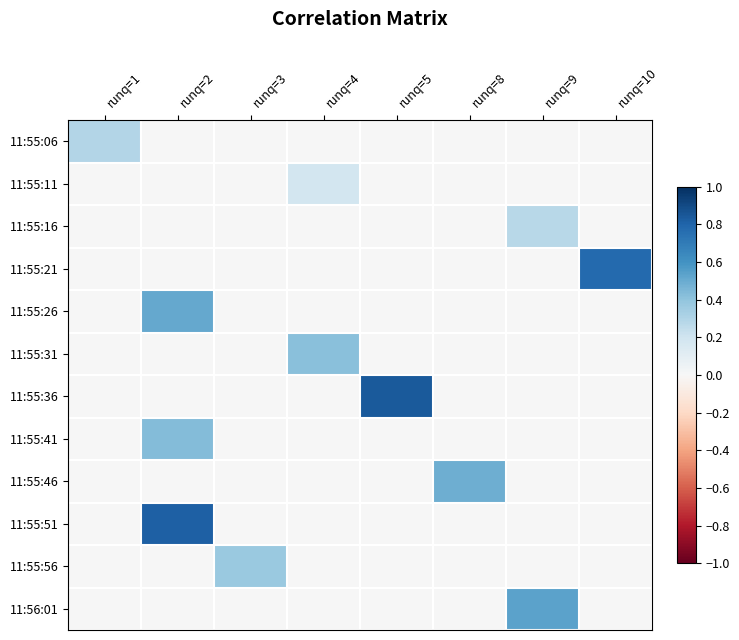

What is the total value across all series at runq=2?

1.8